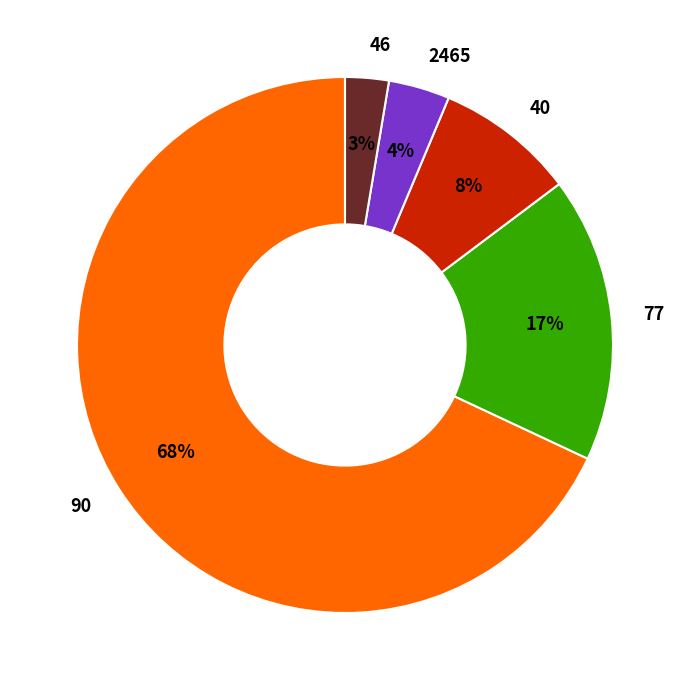

The 40 slice represents 8% of the pie. True or false?

True